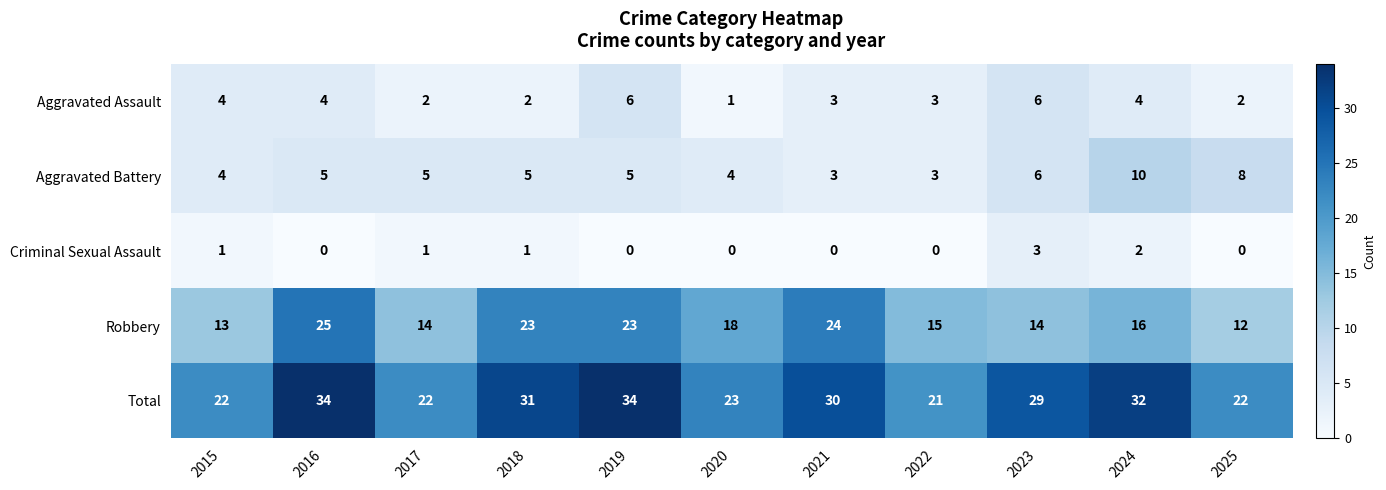

At which label is Robbery closest to 18?

2020